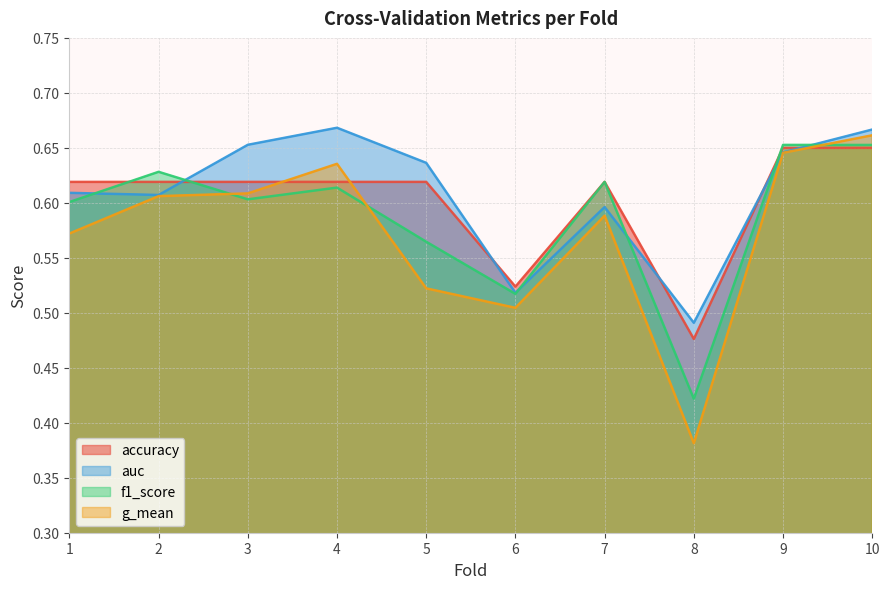

What value does the auc series have at 4?

0.7